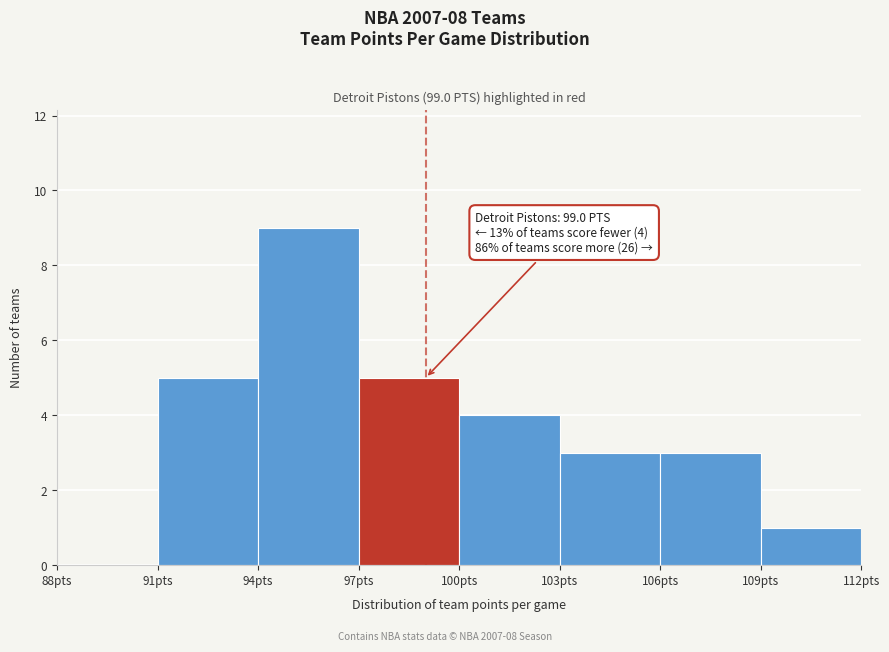

Over which range of the x-axis is the bar tallest?

94 to 97